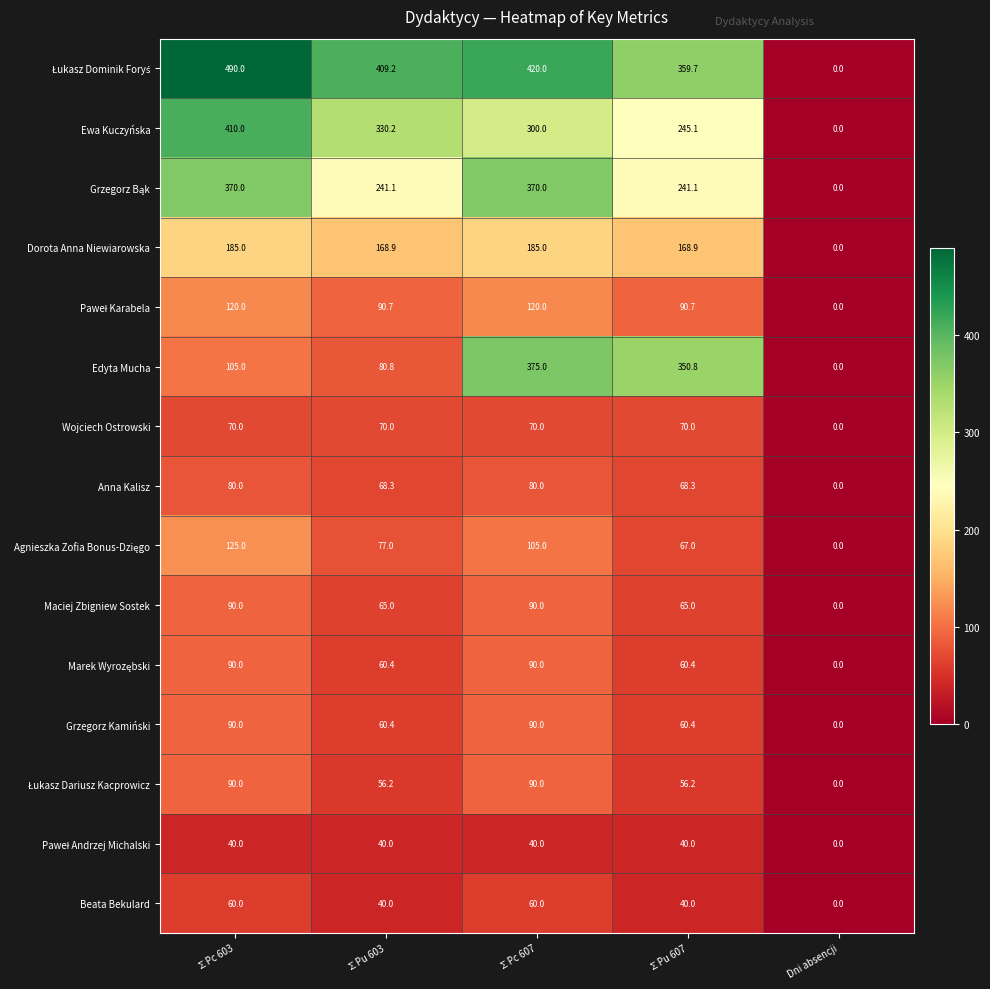

Which label corresponds to the largest value in the chart?

∑Pc 603